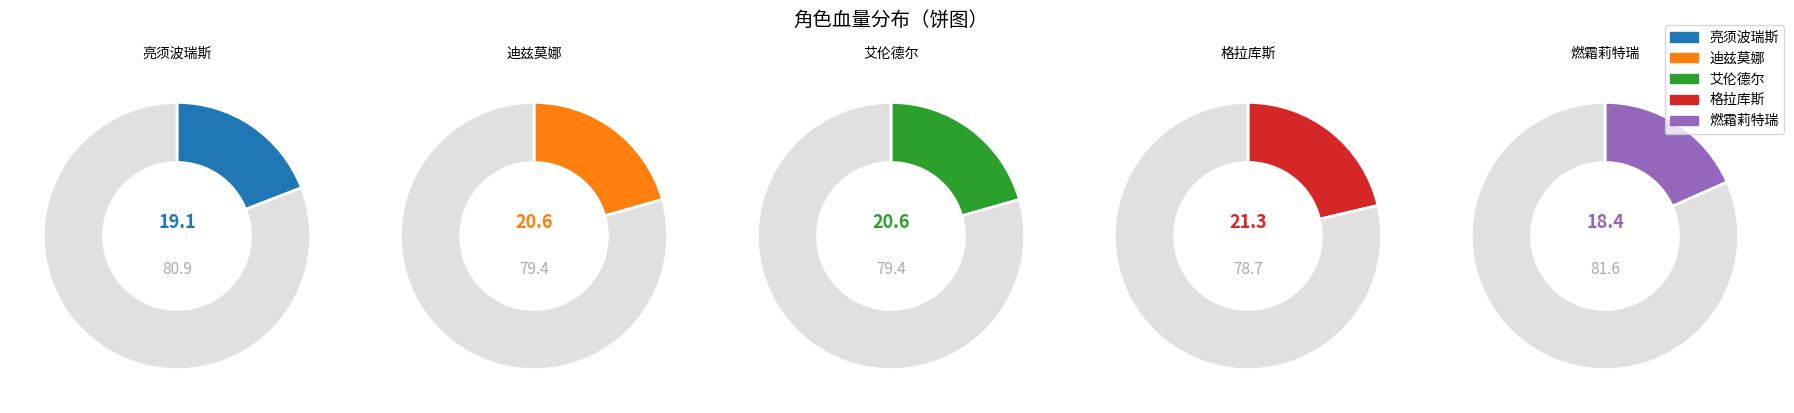

Is it true that 艾伦德尔 is 21% of the pie?

True